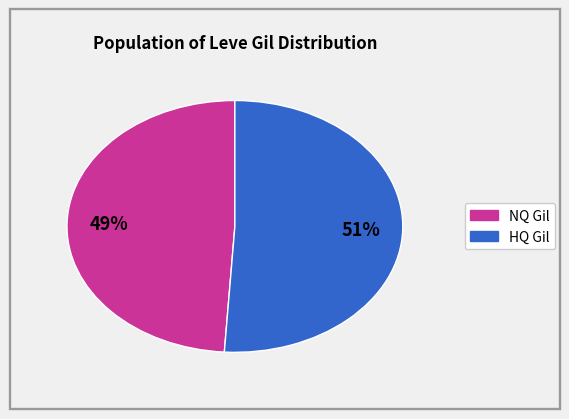

How many slices are in this pie chart?

2